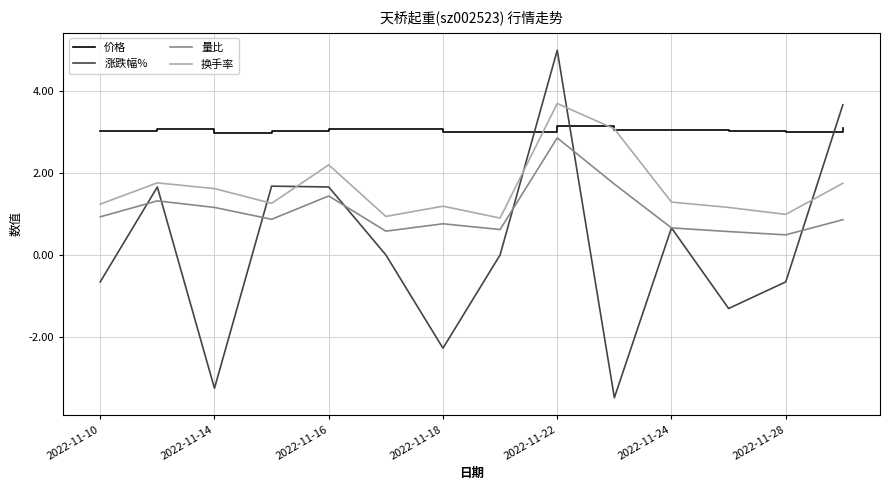

List the series in order of their overall mean, highest first.

价格, 换手率, 量比, 涨跌幅%